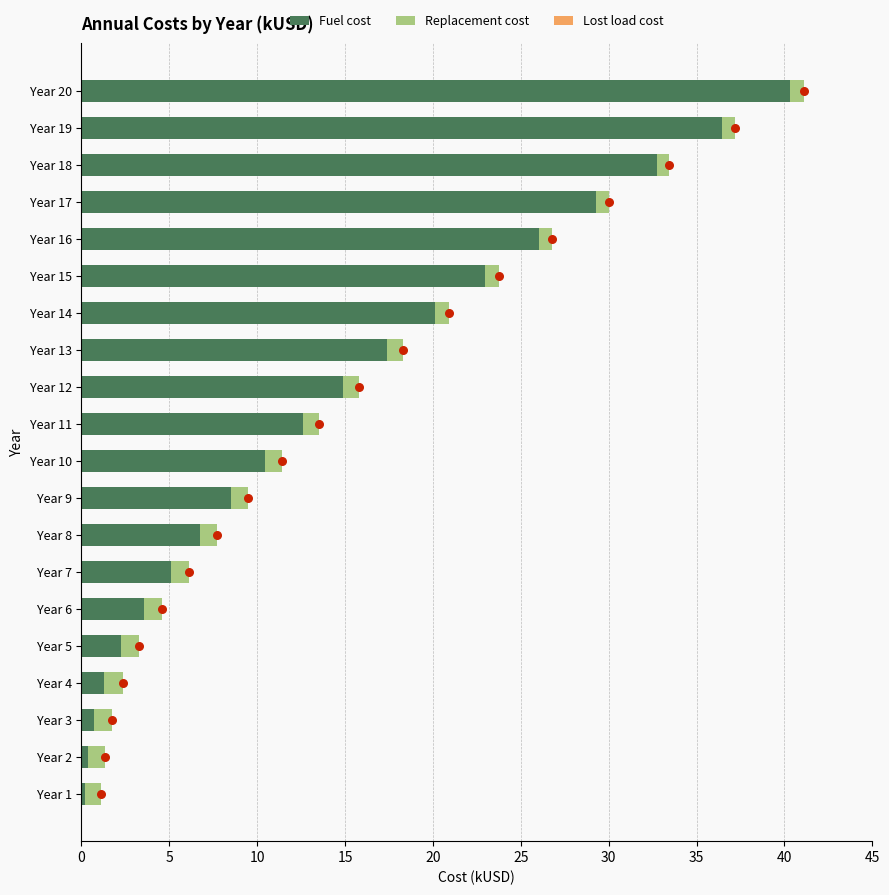

Which series contains the lowest Y value?

Fuel cost